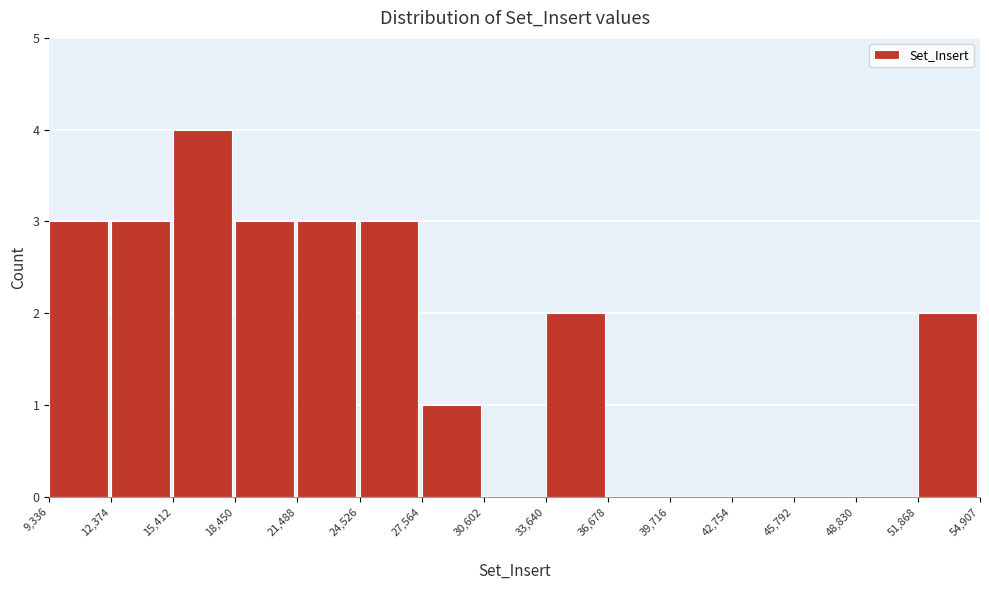

Reading left to right, transcribe this chart: for each bar, give the range it covers on the x-axis and its height. The values are not printed on the chart, so give them approximately, as read against the axis.

9,336 to 12,374: 3
12,374 to 15,412: 3
15,412 to 18,450: 4
18,450 to 21,488: 3
21,488 to 24,526: 3
24,526 to 27,564: 3
27,564 to 30,602: 1
30,602 to 33,640: 0
33,640 to 36,678: 2
36,678 to 39,716: 0
39,716 to 42,754: 0
42,754 to 45,792: 0
45,792 to 48,830: 0
48,830 to 51,868: 0
51,868 to 54,907: 2